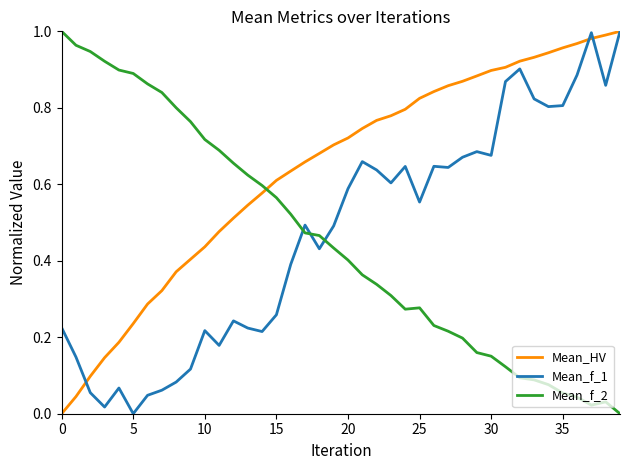

Which series has the largest total across all categories?

Mean_HV